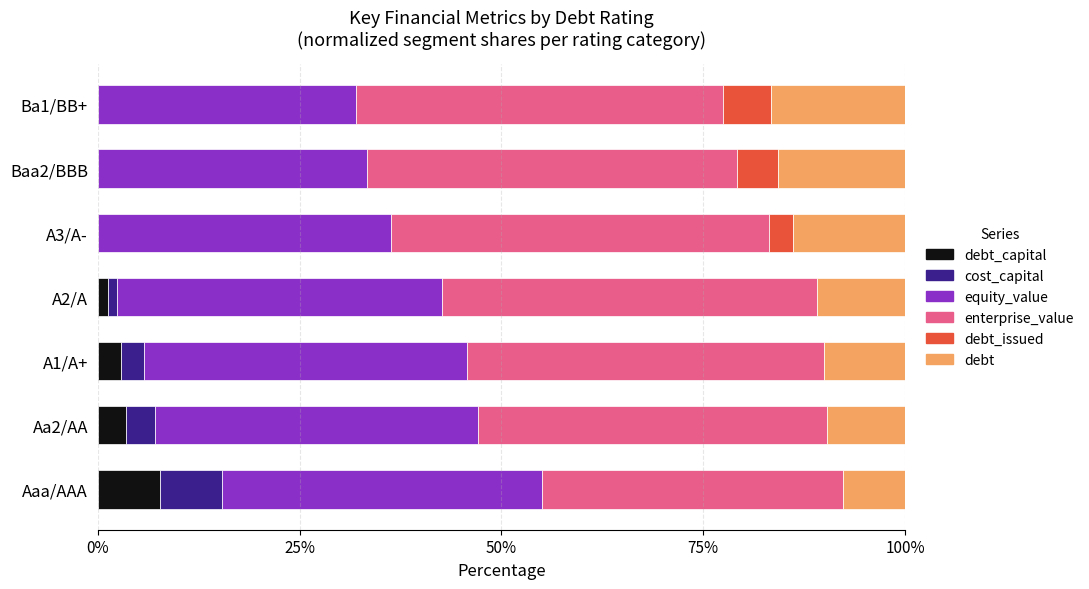

How many data points does each series have?

7